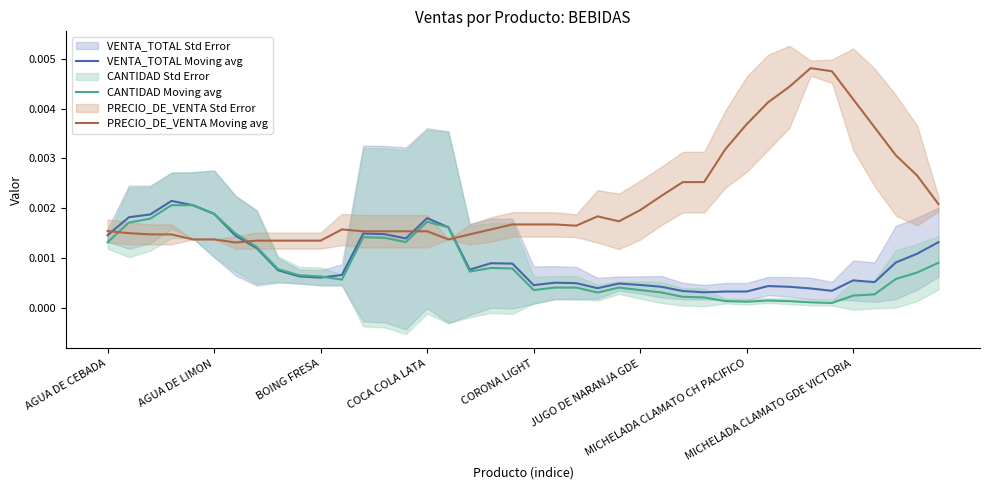

After their last crossing, which series has the higher values: CANTIDAD Moving avg or PRECIO_DE_VENTA Moving avg?

PRECIO_DE_VENTA Moving avg